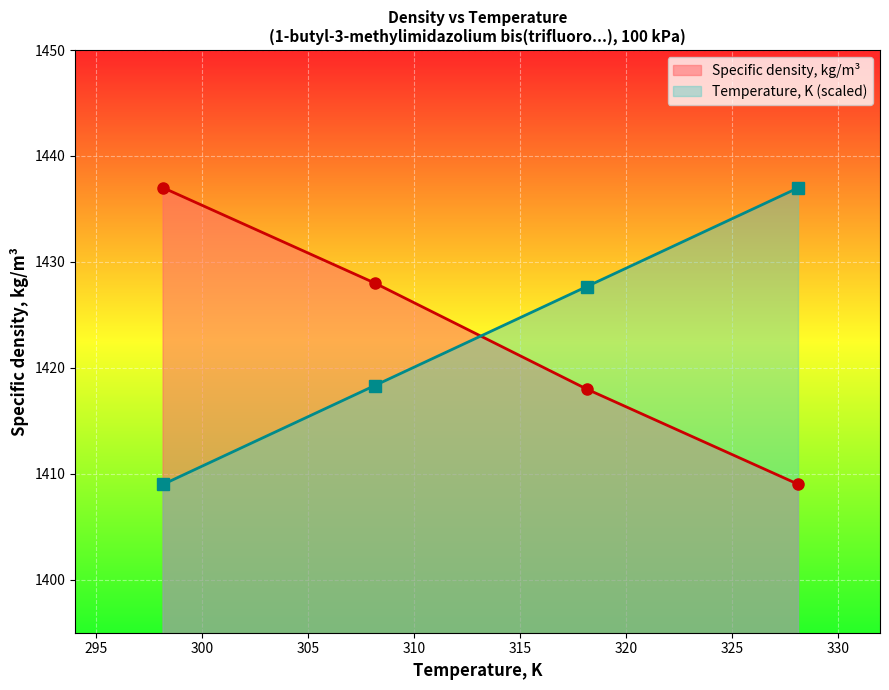

What is the value of the Temperature, K (scaled) point at the 3rd from the left?

1427.7